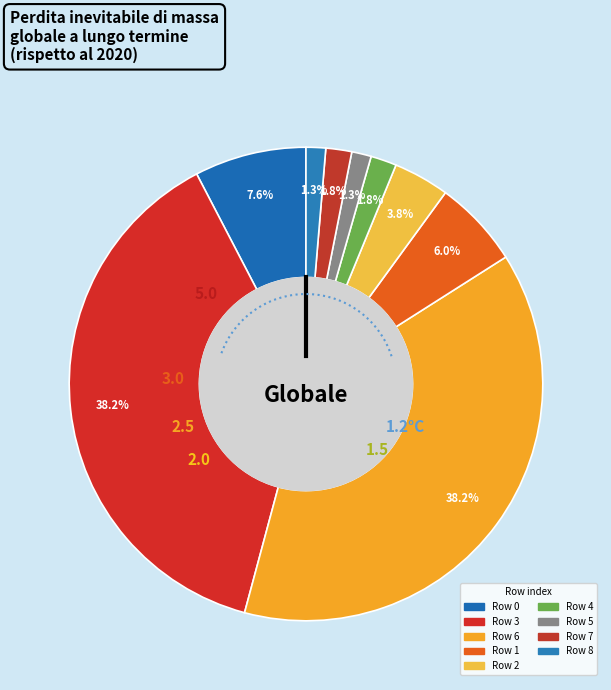

Is there a majority slice in this chart?

No